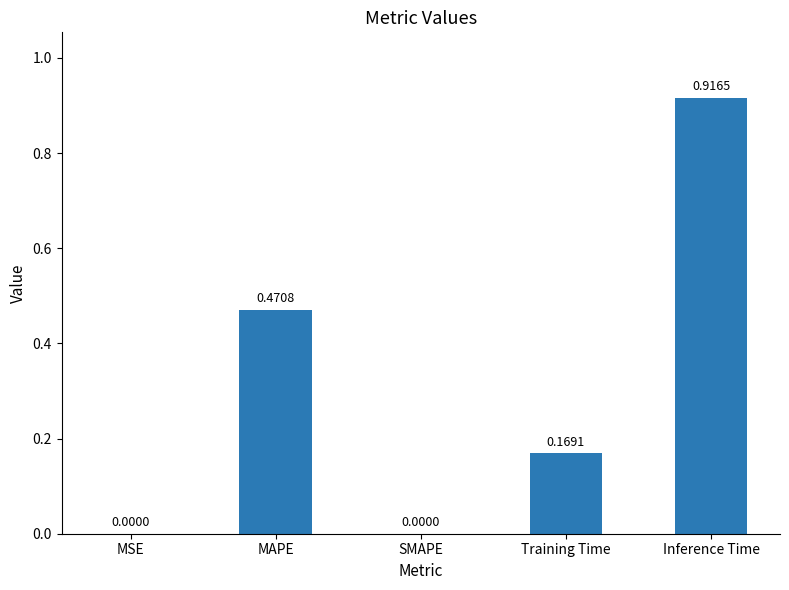

Which has a higher value, Inference Time or Training Time?

Inference Time